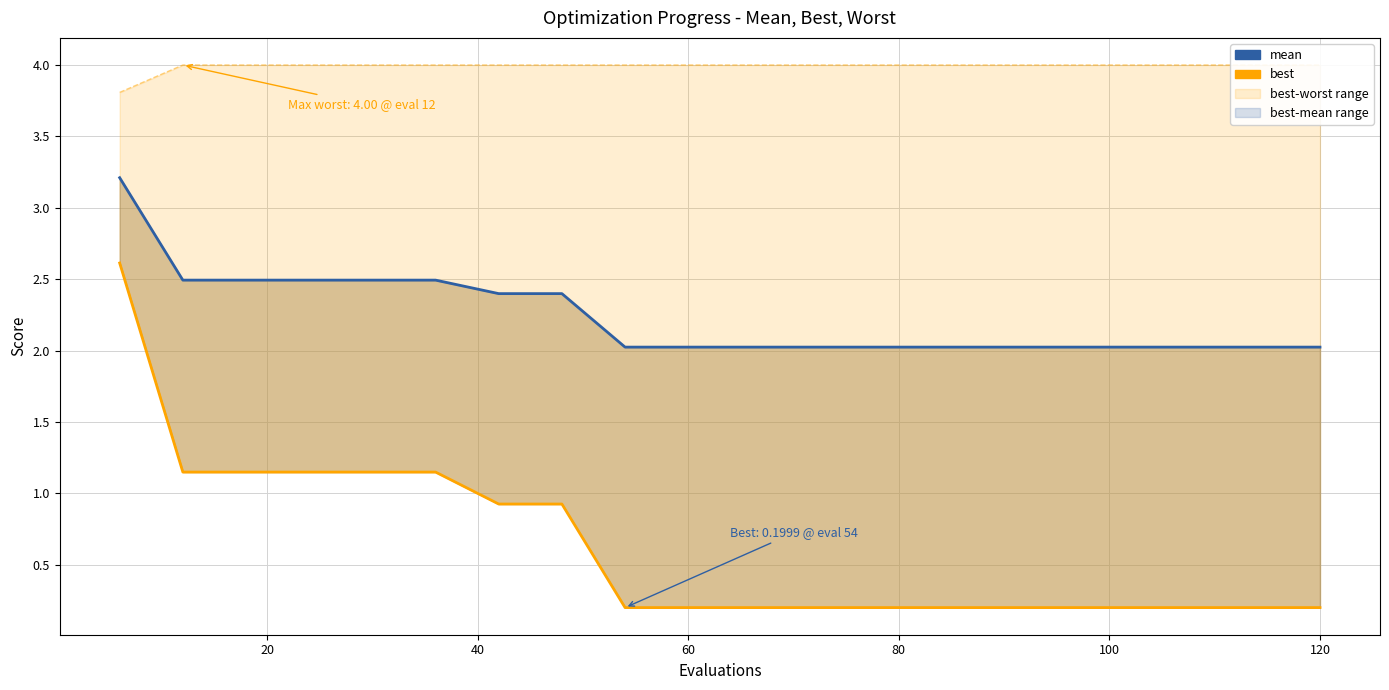

Is it true that worst equals 4.0 at 20?

True